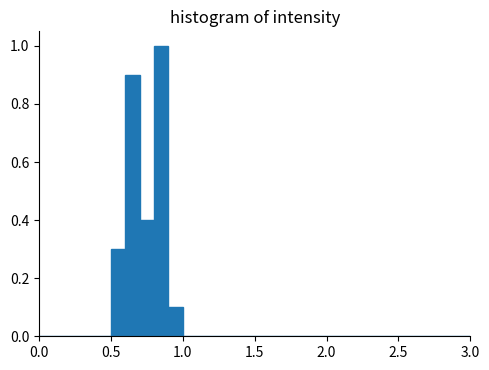

Around what value on the x-axis is the tallest bar? Give the approximate position of its centre, as read against the axis.

0.85